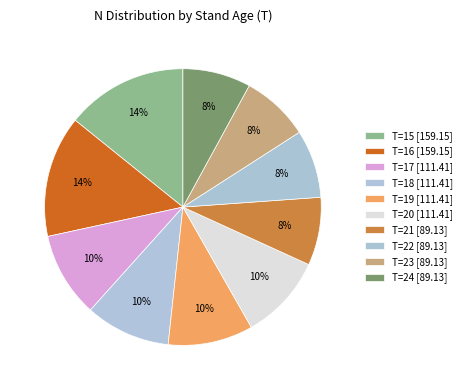

How many segments does this pie chart have?

10